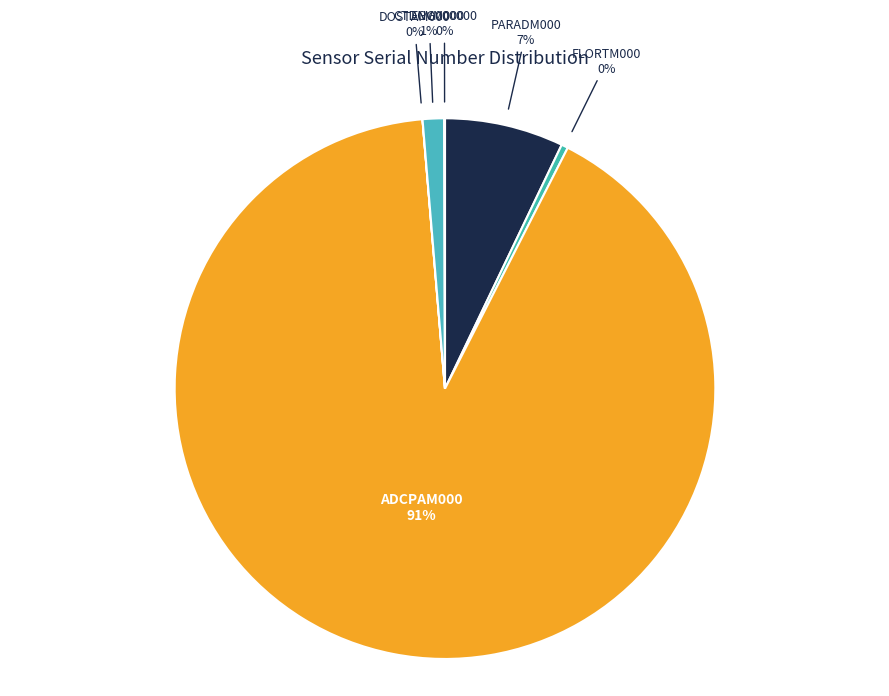

Between FLORTM000 and PARADM000, which is larger?

PARADM000